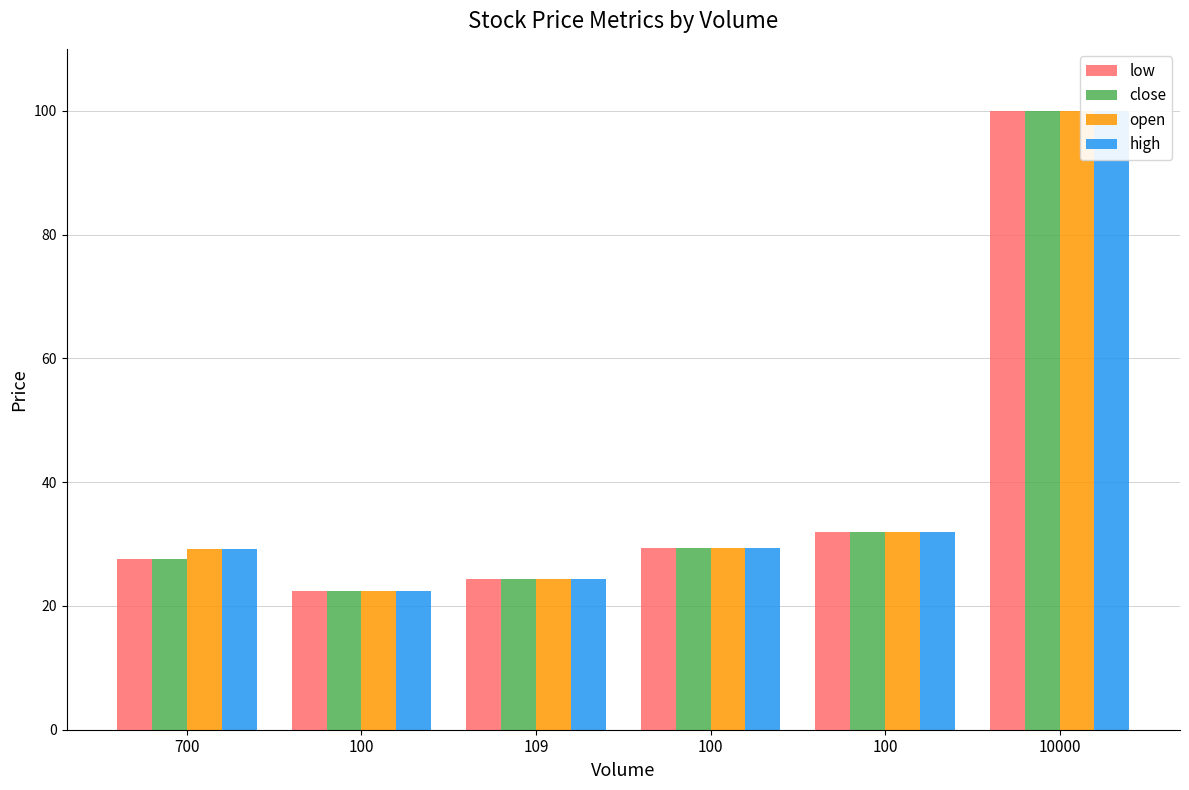

List the series in order of their peak value, lowest first.

low, close, open, high